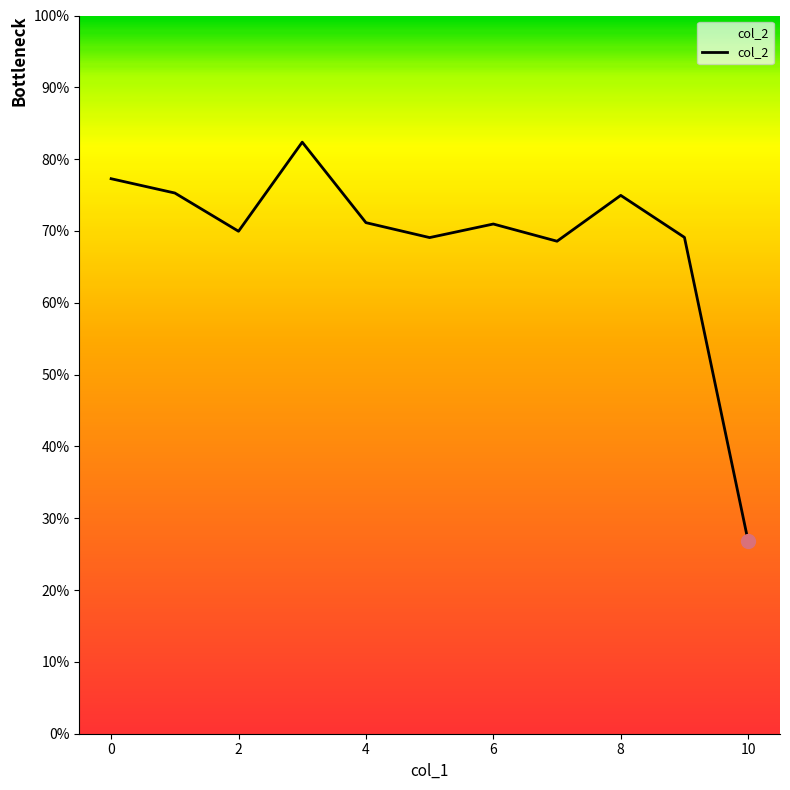

Does the chart have visible grid lines?

No